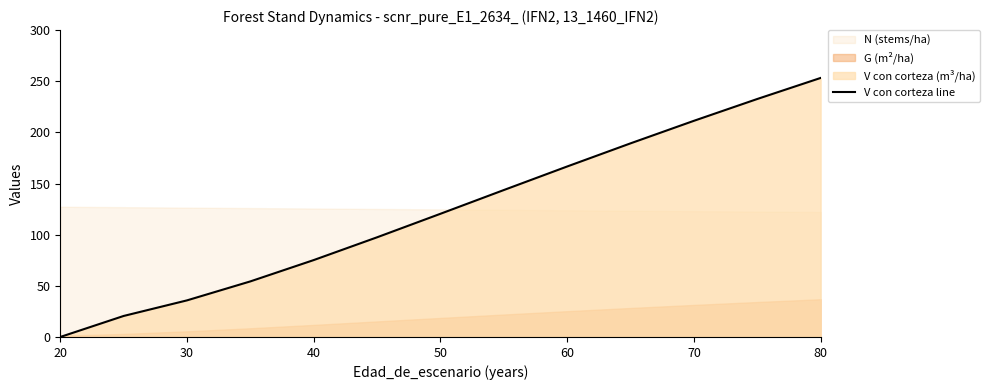

True or false: V con corteza line has a value of 298.9 at 60.

False